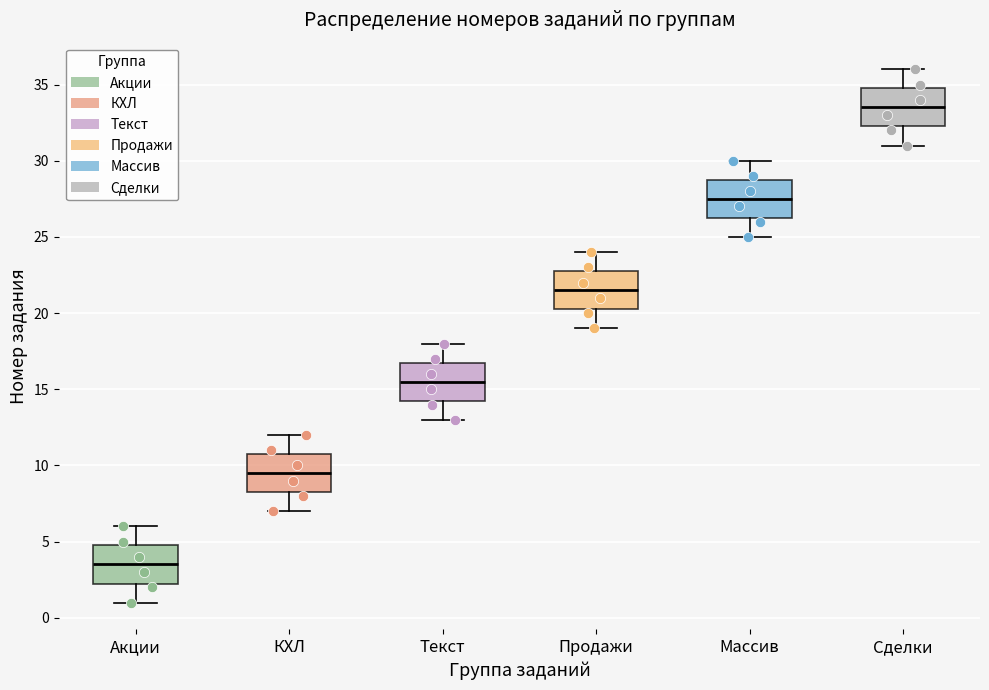

Reading left to right, read every box against the y-axis: the position of its median line, the range the box covers, and the ends of its whiskers. The values are not printed on the chart, so give them approximately, as read against the axis.

Акции: median 3.5, box 2.5 to 5.0, whiskers 1.0 to 6.0
КХЛ: median 9.5, box 8.5 to 11.0, whiskers 7.0 to 12.0
Текст: median 15.5, box 14.5 to 17.0, whiskers 13.0 to 18.0
Продажи: median 21.5, box 20.5 to 23.0, whiskers 19.0 to 24.0
Массив: median 27.5, box 26.5 to 29.0, whiskers 25.0 to 30.0
Сделки: median 33.5, box 32.5 to 35.0, whiskers 31.0 to 36.0